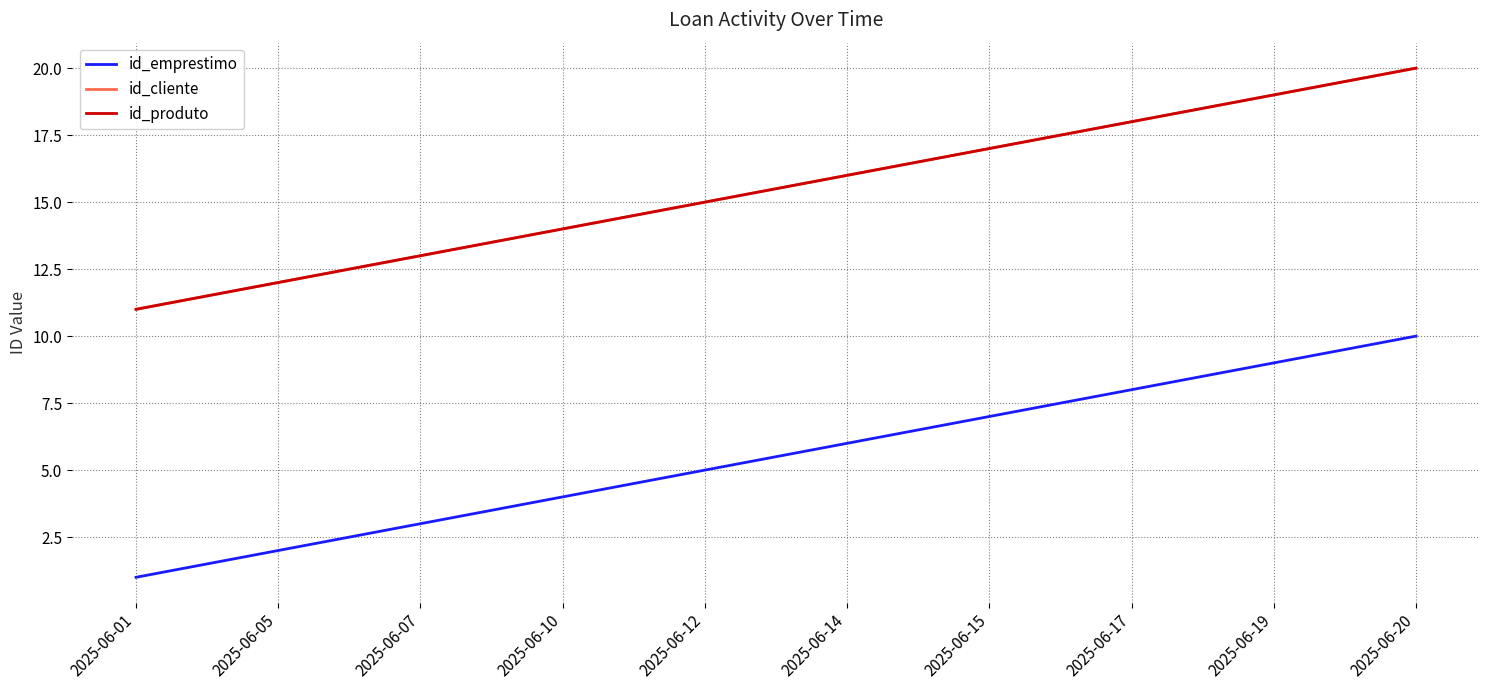

What is the average value of the id_produto series?

16